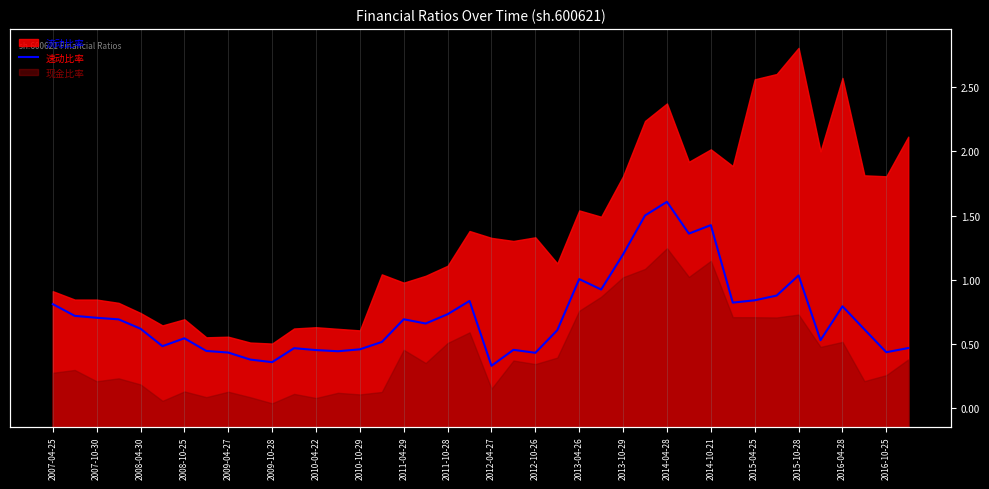

Which has a higher value, 2008-10-25 or 2007-04-25?

2007-04-25